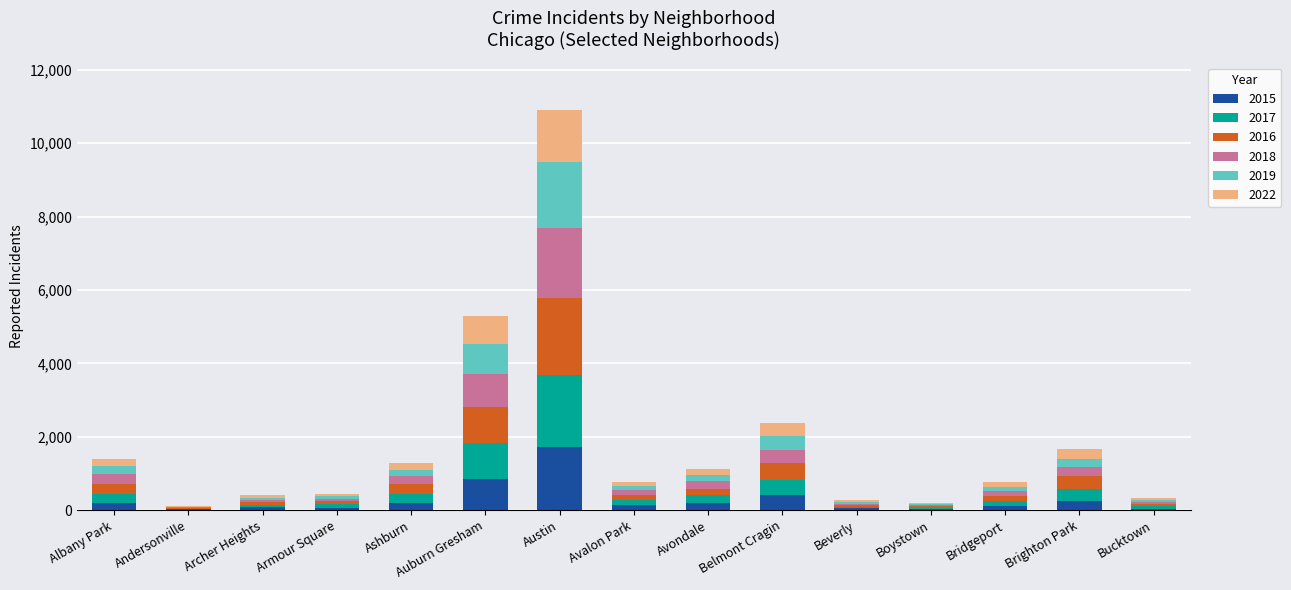

At which category is the sum across all series the highest?

Austin